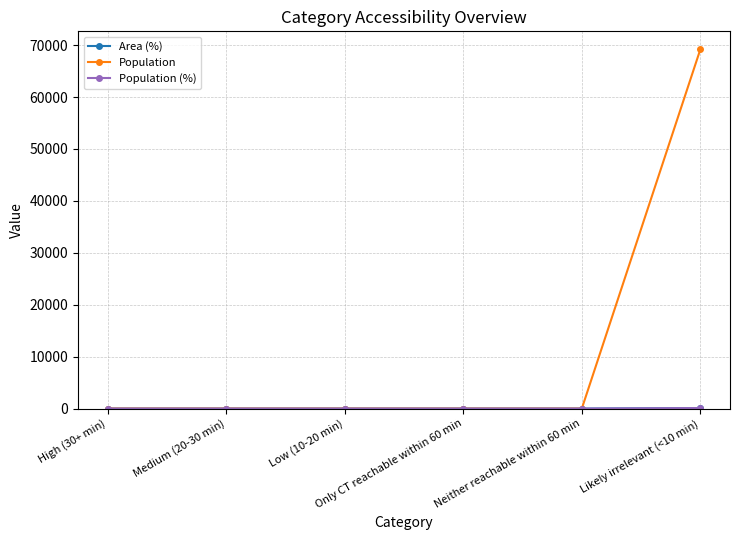

How many lines are shown in the chart?

3